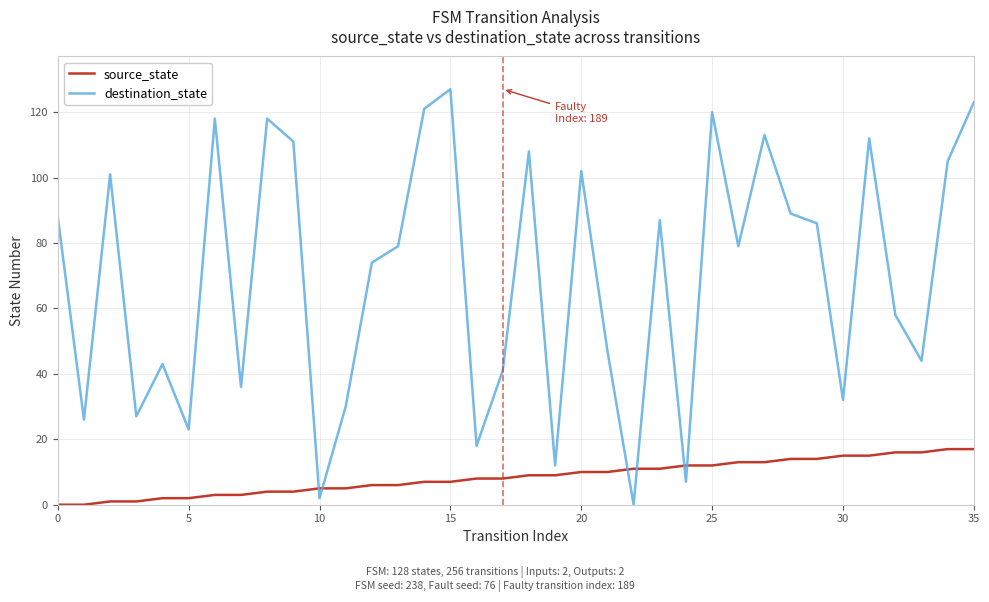

How many times do source_state and destination_state cross each other?

6